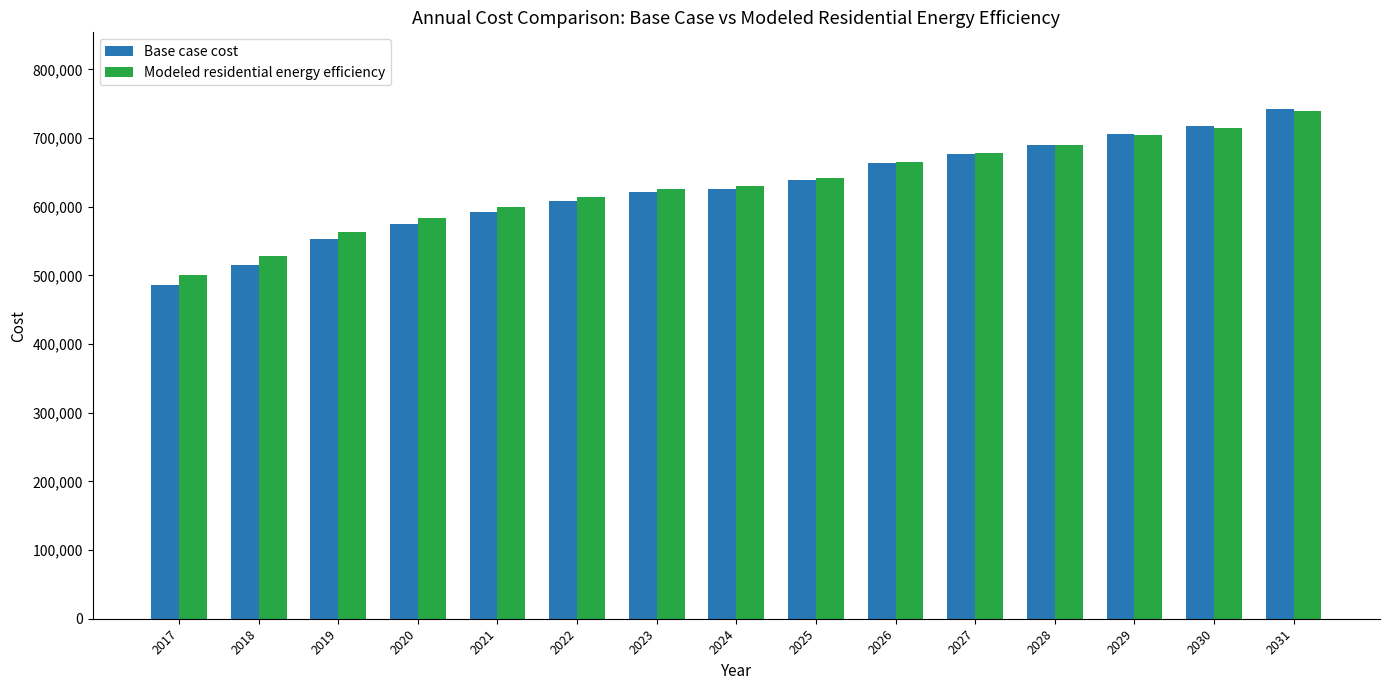

True or false: Base case cost has a value of 129125.0 at 2017.

False